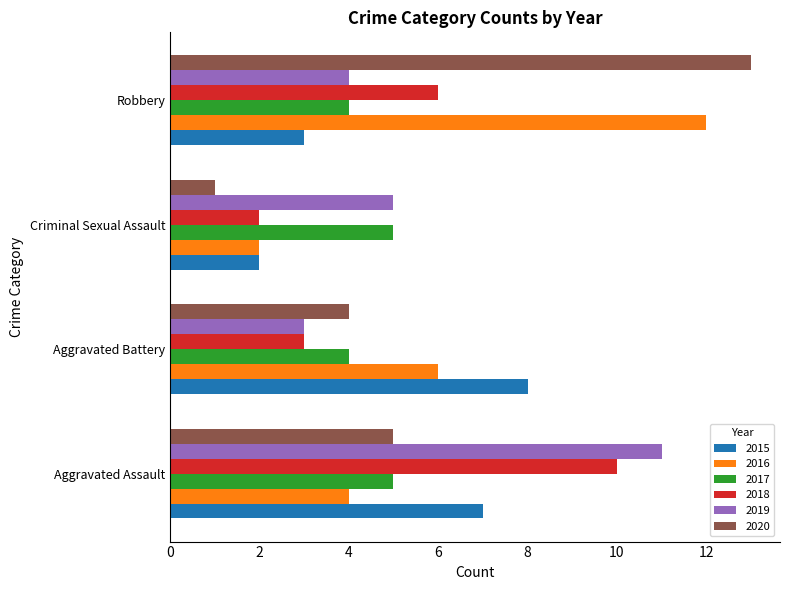

The 2016 series shows 10 at Aggravated Battery. True or false?

False